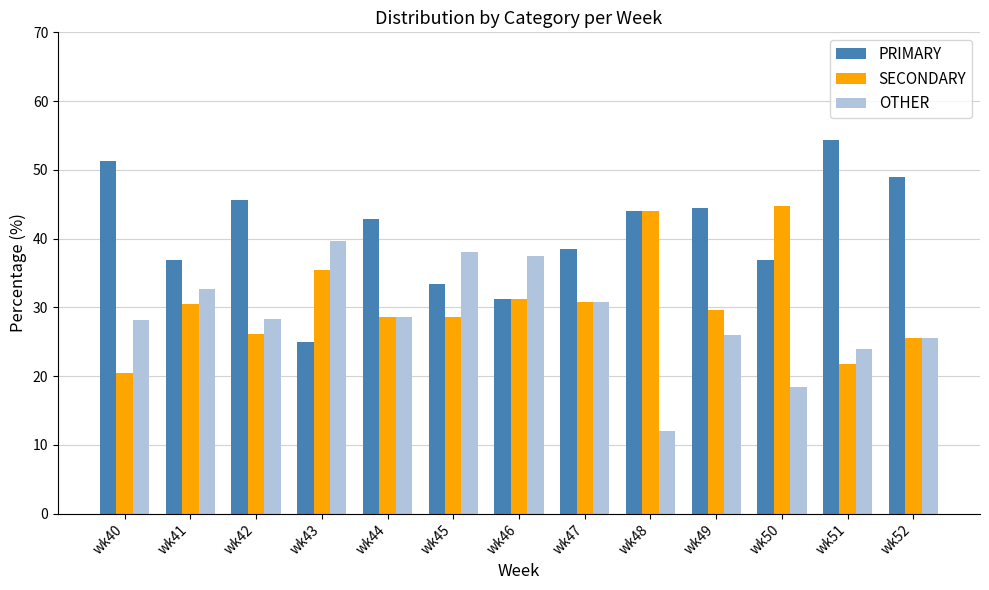

Are the bars horizontal?

No